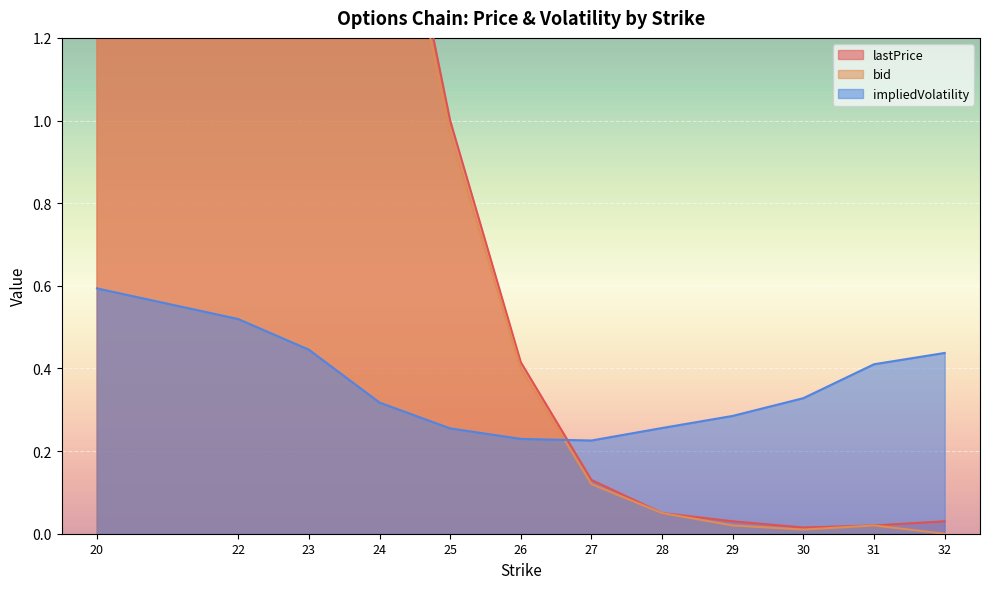

Reading right to left, transcribe all the data shown in this chart.

lastPrice: 32=0.0	31=0.0	30=0.0	29=0.0	28=0.1	27=0.1	26=0.4	25=1.0	24=1.8	23=2.8	22=3.9	20=5.8
bid: 32=0.0	31=0.0	30=0.0	29=0.0	28=0.1	27=0.1	26=0.4	25=1.0	24=1.8	23=2.7	22=3.7	20=5.7
impliedVolatility: 32=0.4	31=0.4	30=0.3	29=0.3	28=0.3	27=0.2	26=0.2	25=0.3	24=0.3	23=0.4	22=0.5	20=0.6